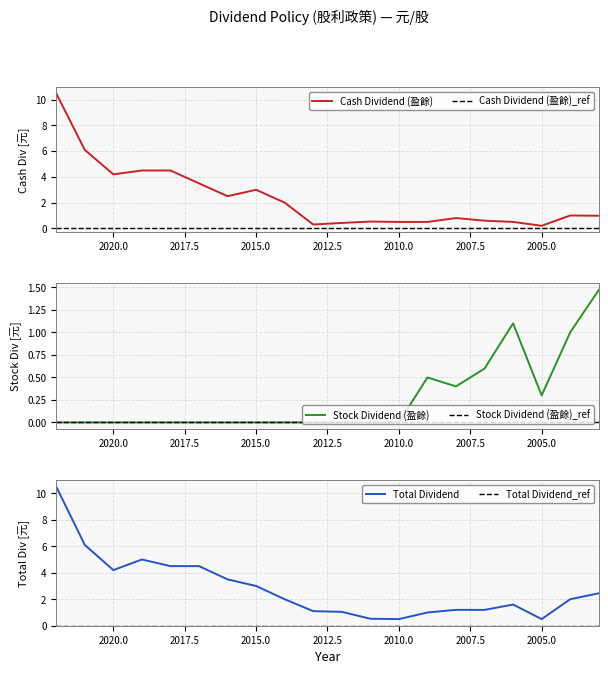

What is the total value across all series at 2005?

1.0